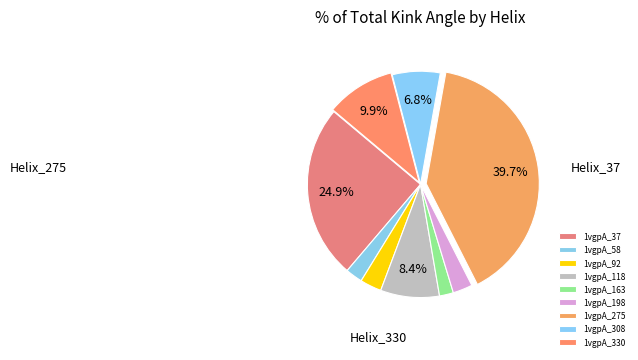

Which has a higher value, 1vgpA_308 or 1vgpA_275?

1vgpA_275